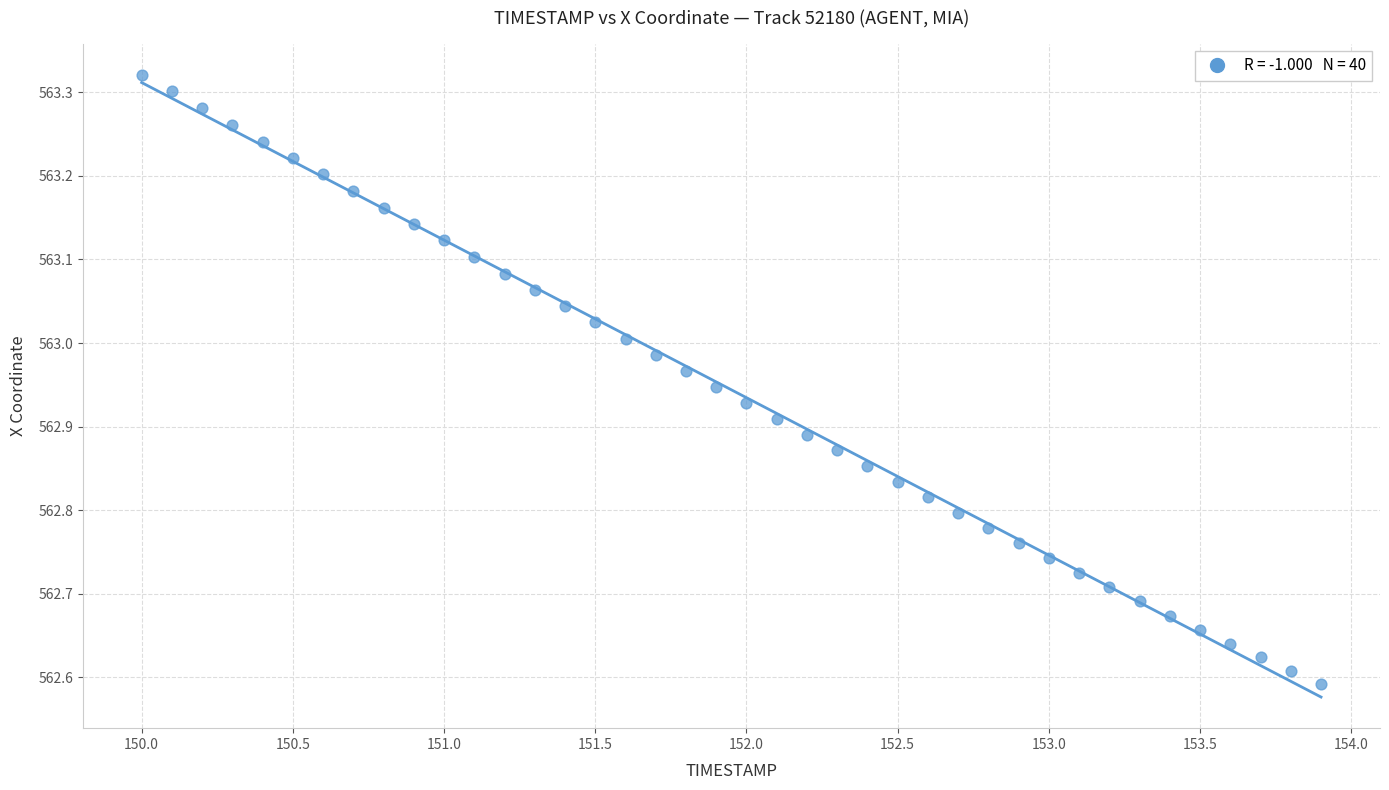

What is the range of X values (max minus min)?

3.9